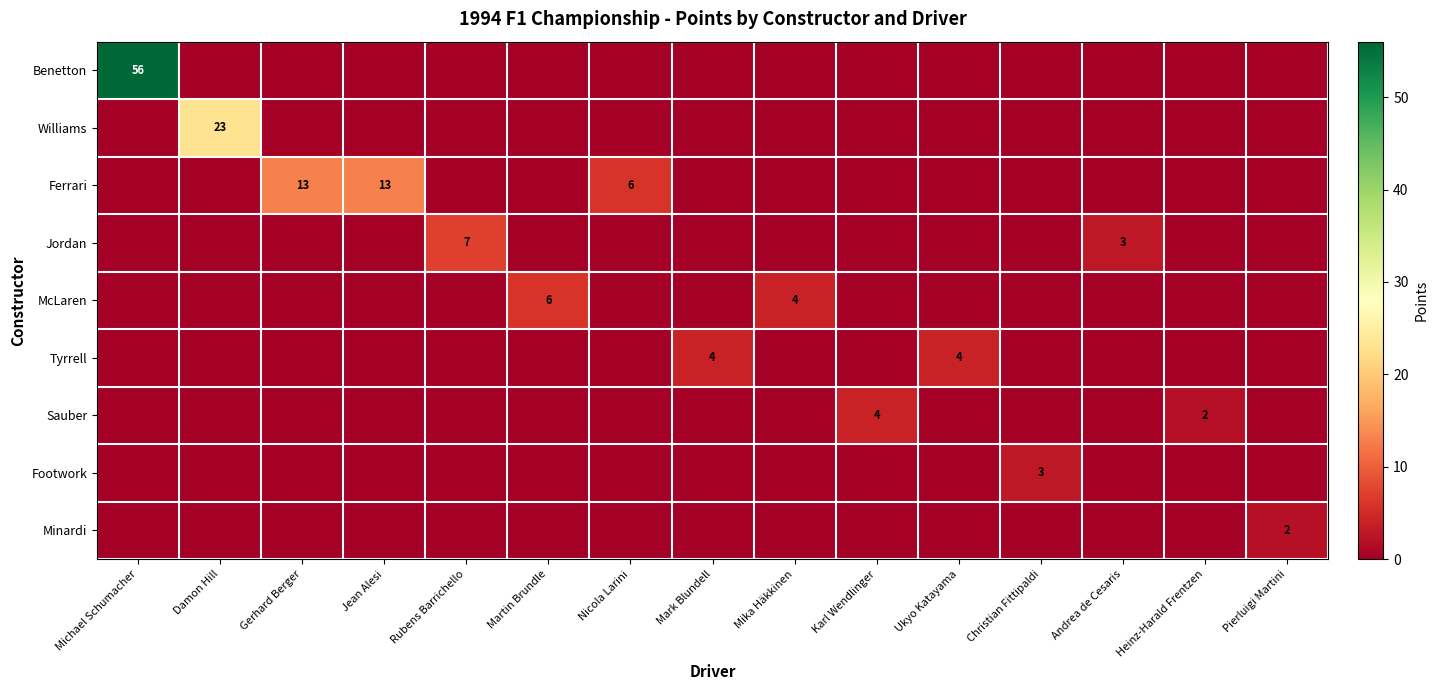

Which series has the largest total across all categories?

Benetton